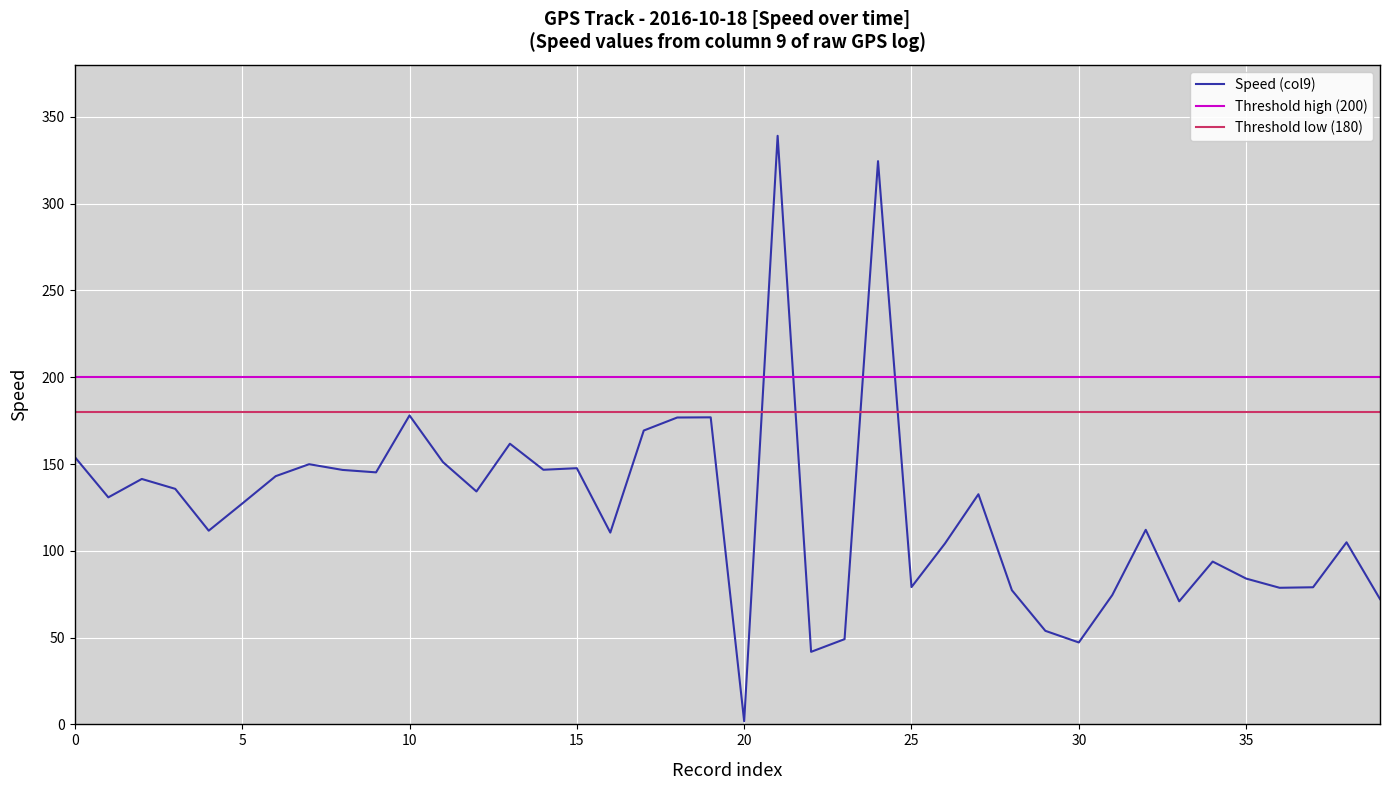

True or false: the data shows 146.7 at 14.

True